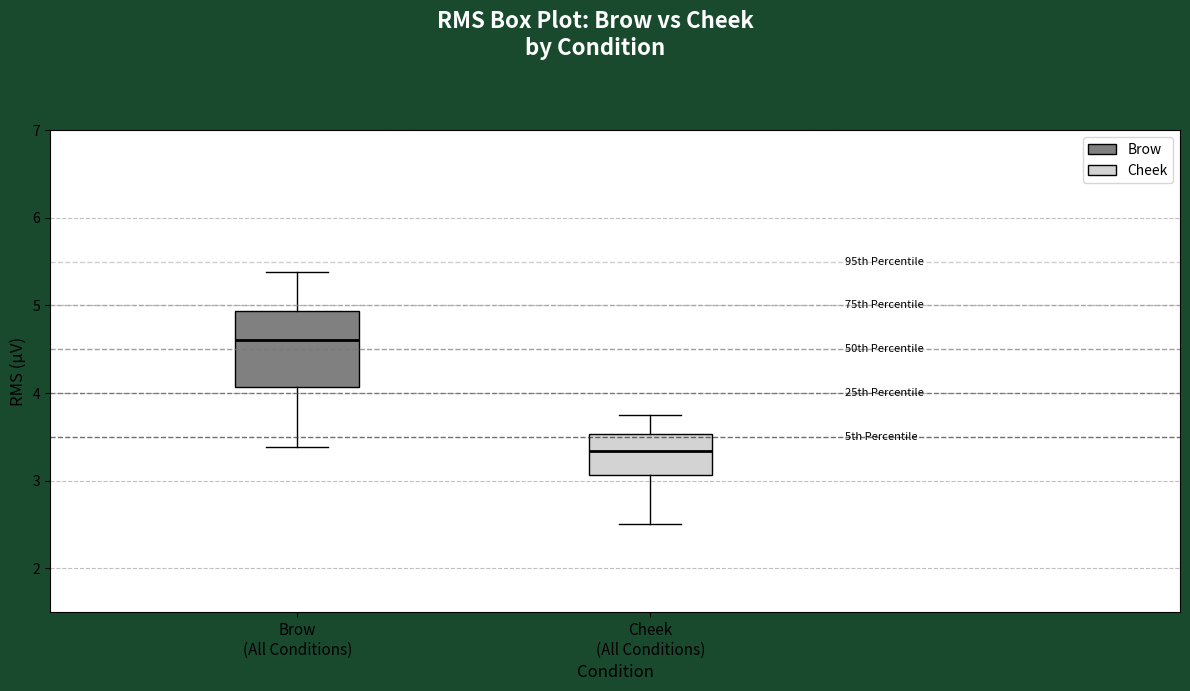

Which box's median line is the lowest?

Cheek (All Conditions)